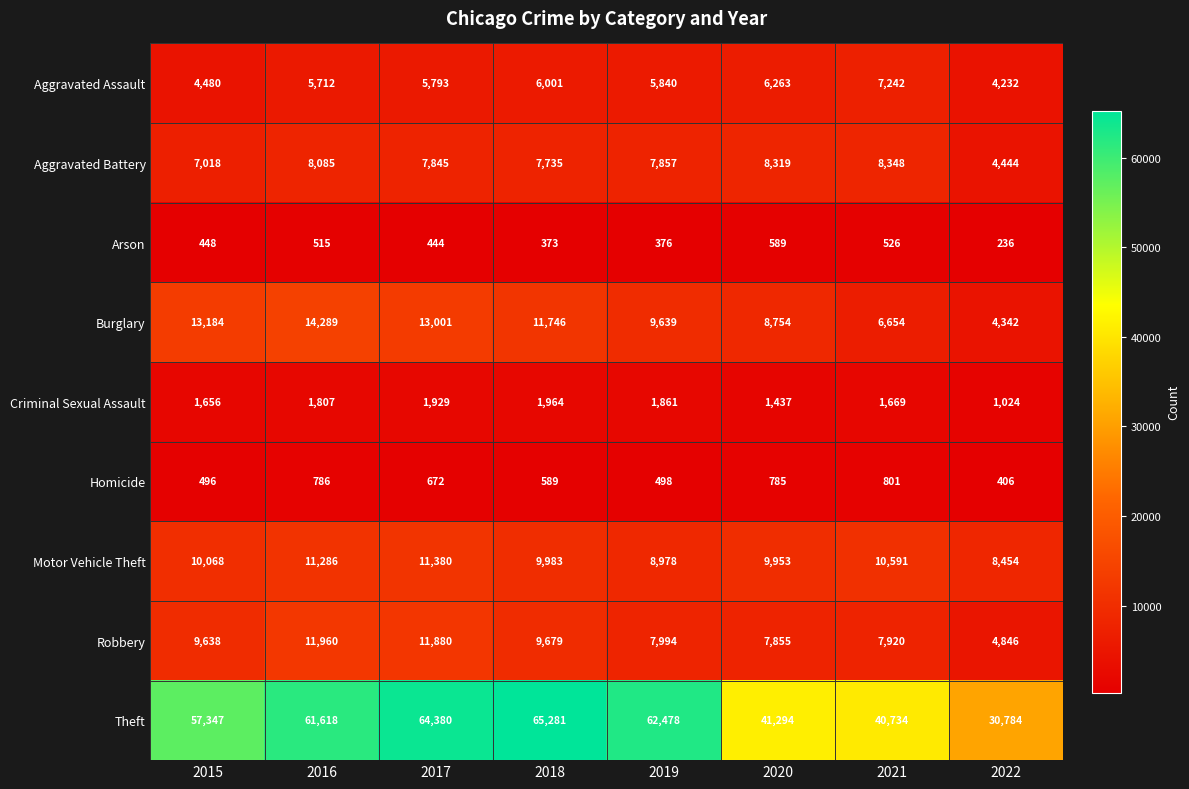

How many distinct data groups are displayed?

9